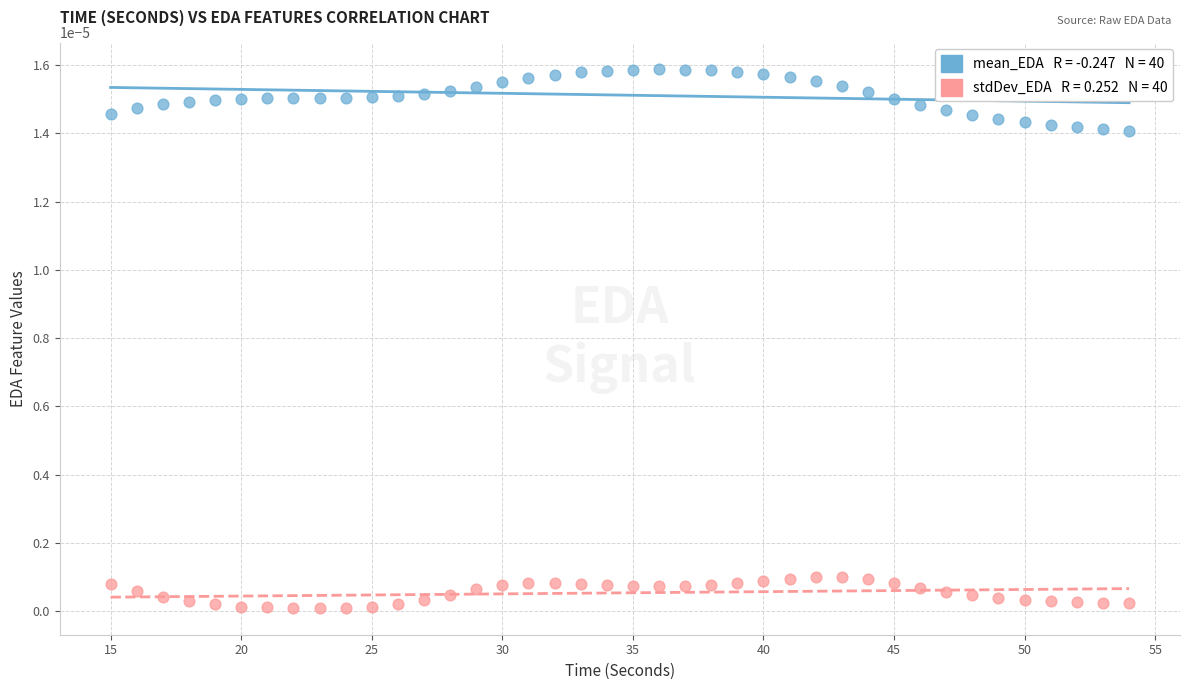

Across all data points, what is the range of X values (max minus min)?

39.0